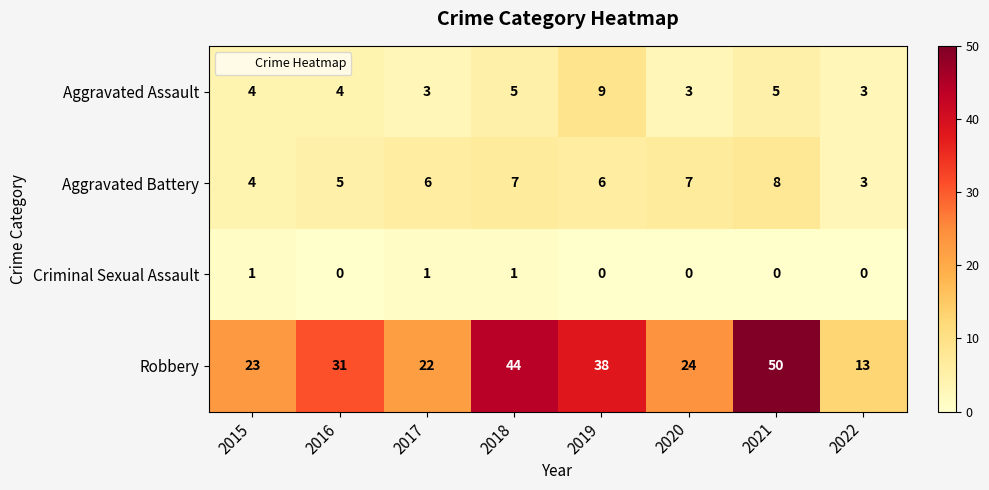

What is the difference between the highest and lowest values at 2019?

38